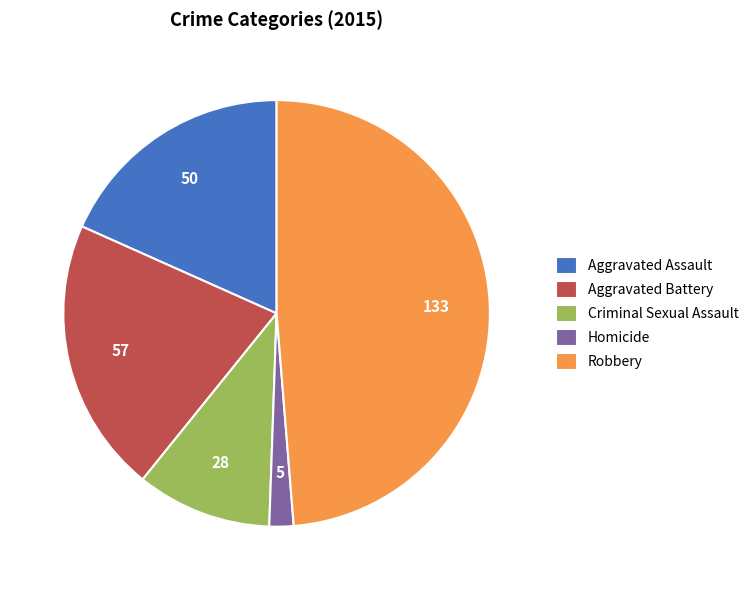

True or false: Criminal Sexual Assault accounts for 10% of the total.

True